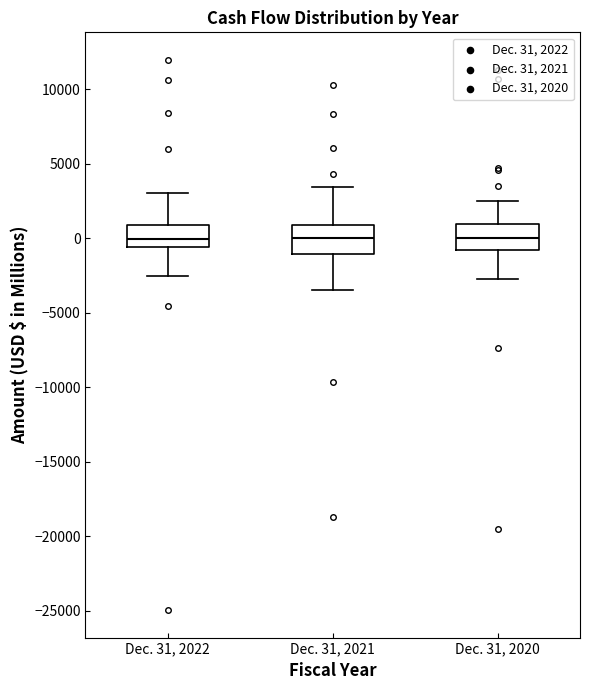

Reading left to right, read every box against the y-axis: the position of its median line, the range the box covers, and the ends of its whiskers. The values are not printed on the chart, so give them approximately, as read against the axis.

Dec. 31, 2022: median 0, box -500 to 1000, whiskers -2500 to 3000
Dec. 31, 2021: median 0, box -1000 to 1000, whiskers -3500 to 3500
Dec. 31, 2020: median 0, box -1000 to 1000, whiskers -2500 to 2500